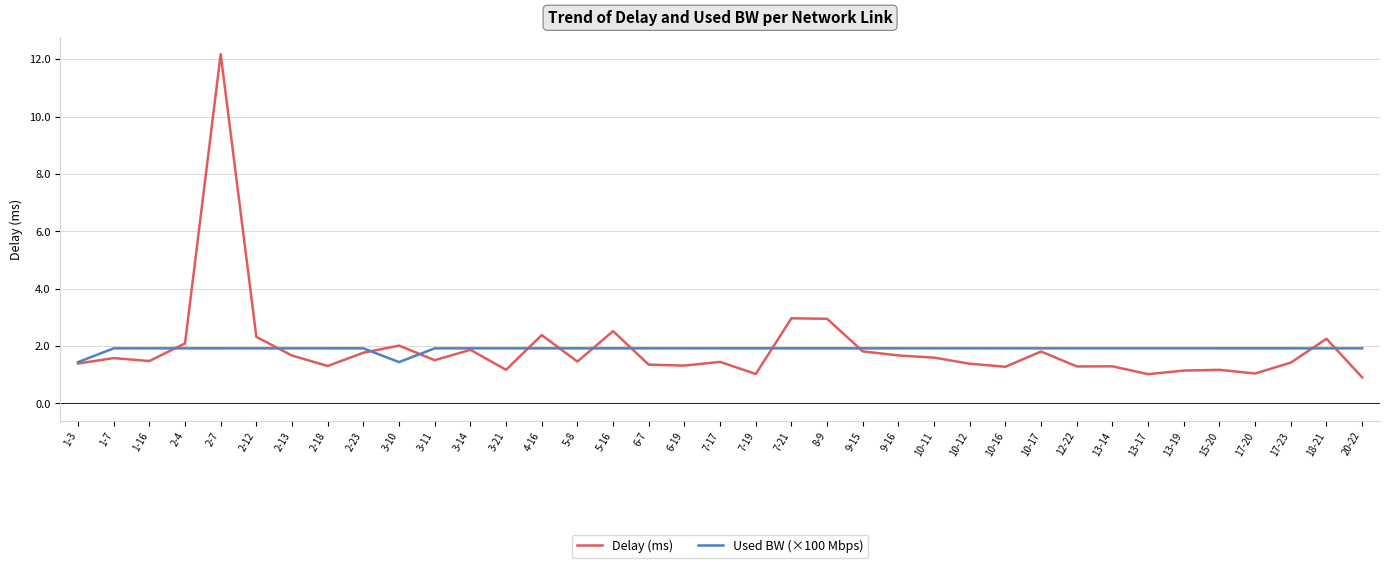

At which category is the sum across all series the highest?

2-7